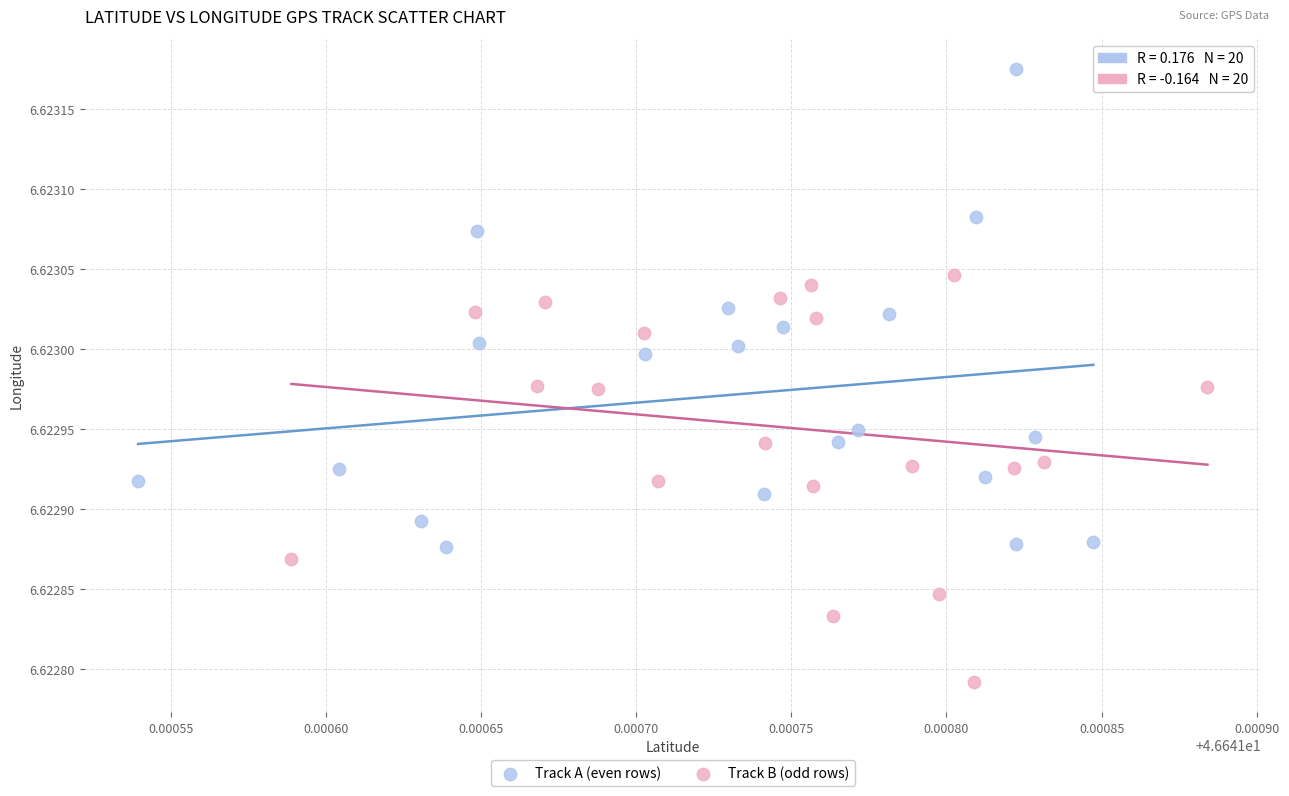

Which series has the widest spread of Y values?

Track A (even rows)